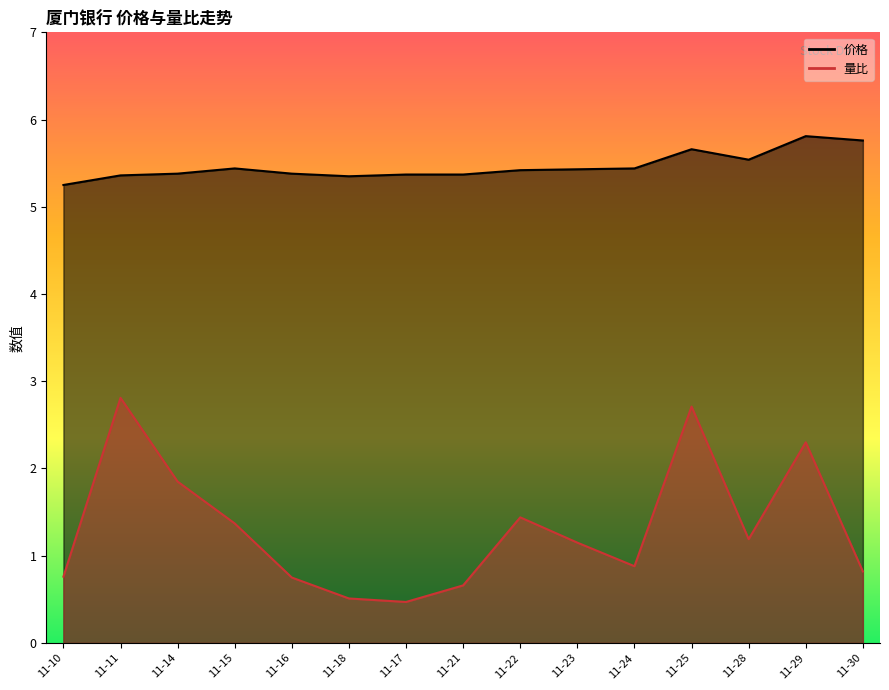

Reading left to right, transcribe all the data shown in this chart.

价格: 11-10=5.2	11-11=5.4	11-14=5.4	11-15=5.4	11-16=5.4	11-18=5.3	11-17=5.4	11-21=5.4	11-22=5.4	11-23=5.4	11-24=5.4	11-25=5.7	11-28=5.5	11-29=5.8	11-30=5.8
量比: 11-10=0.8	11-11=2.8	11-14=1.9	11-15=1.4	11-16=0.8	11-18=0.5	11-17=0.5	11-21=0.7	11-22=1.4	11-23=1.1	11-24=0.9	11-25=2.7	11-28=1.2	11-29=2.3	11-30=0.8